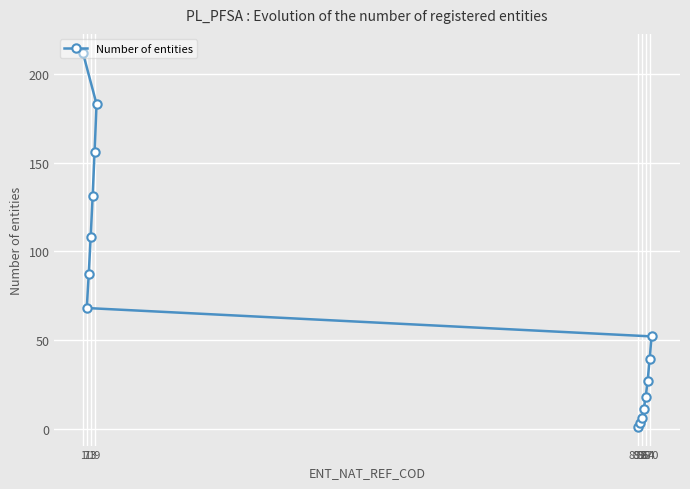

How many series are shown in this chart?

1